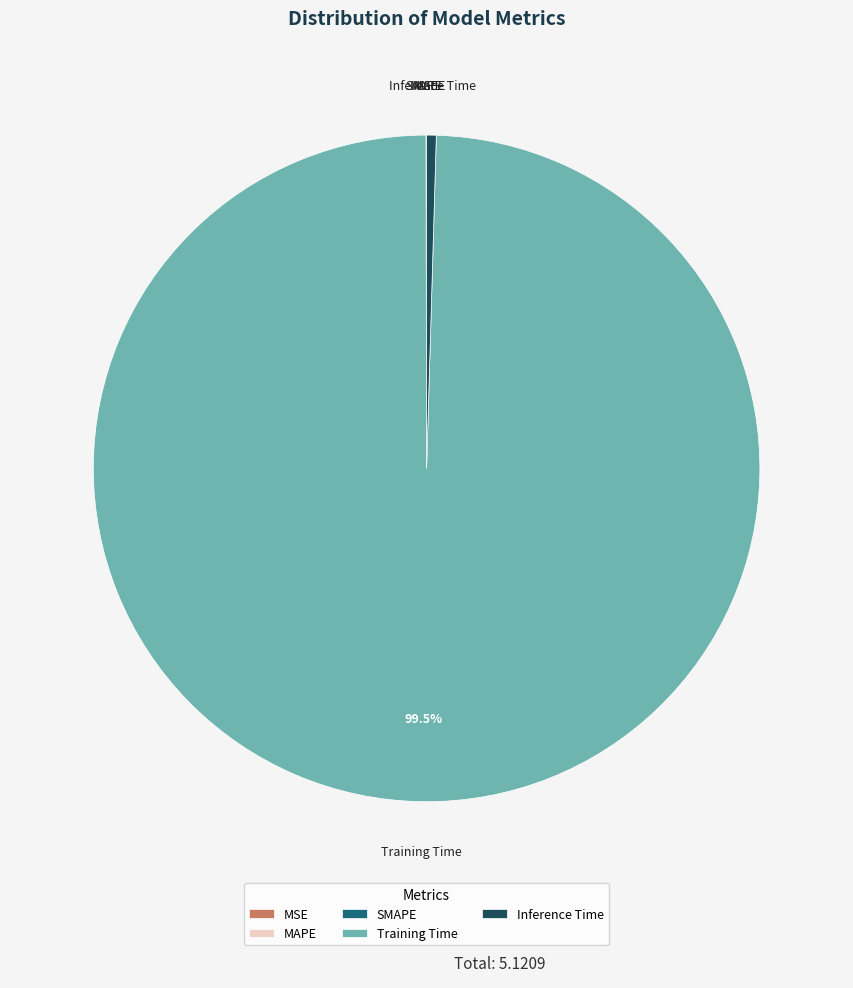

Does any single category account for the majority?

Yes